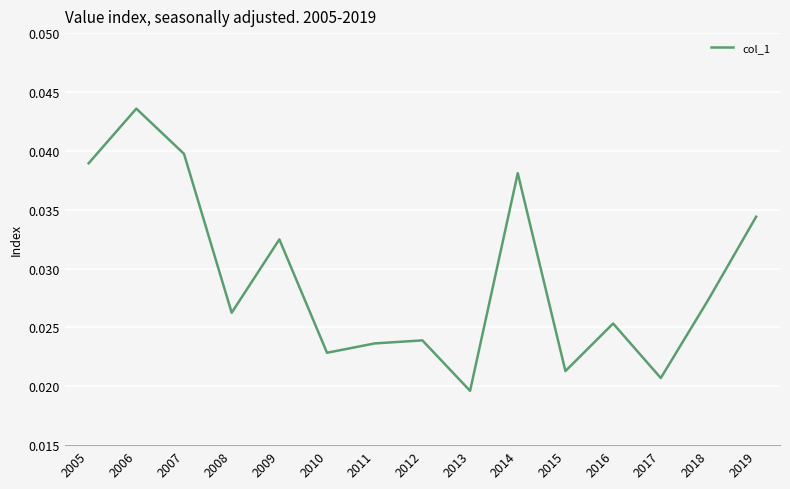

At which category does the data reach its first local valley?

2008